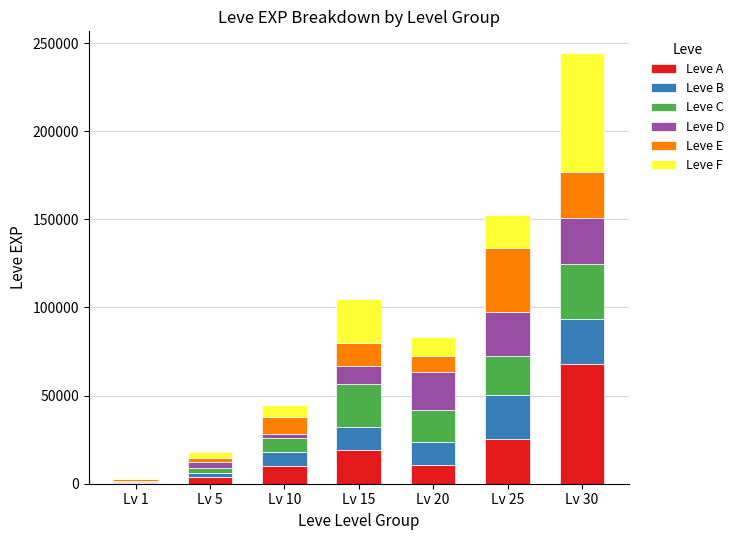

Count the number of categories in the chart.

7